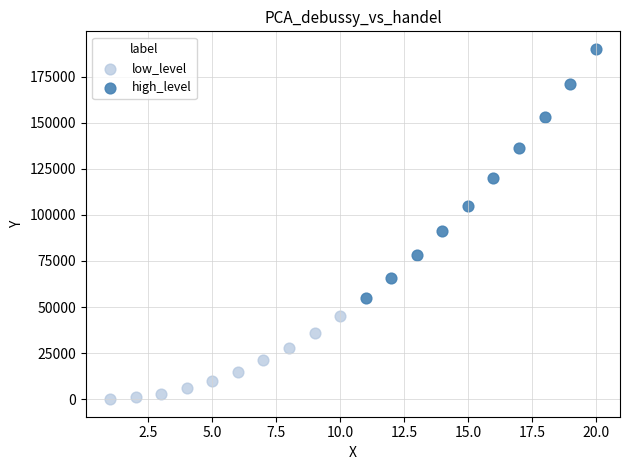

Which series contains the highest Y value?

high_level